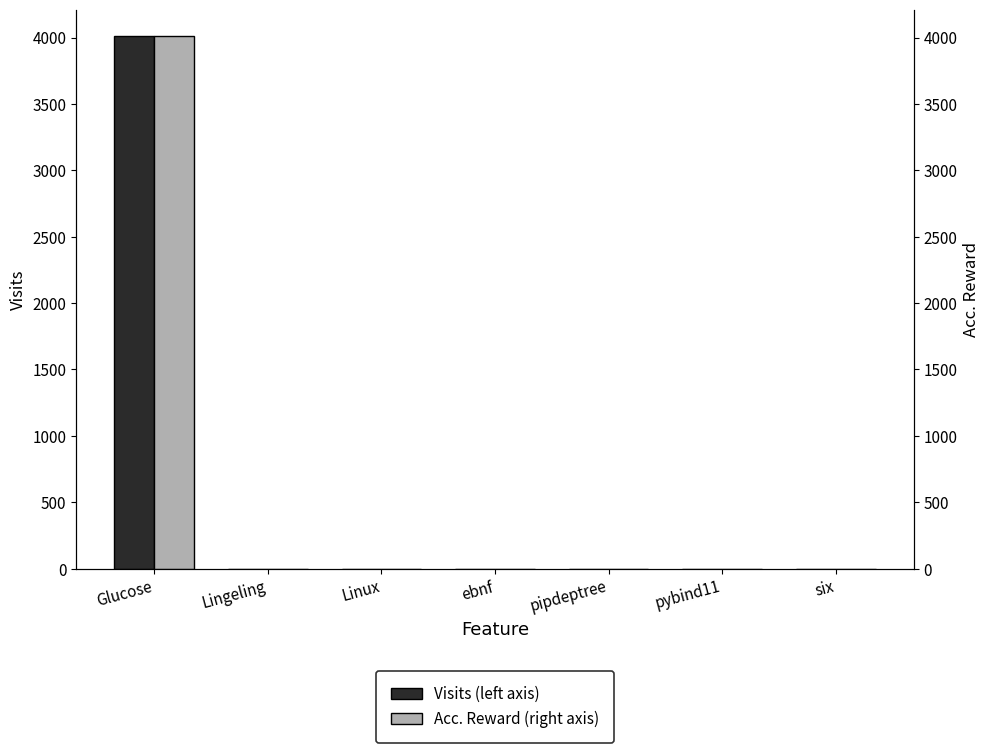

At which category is the sum across all series the highest?

Glucose